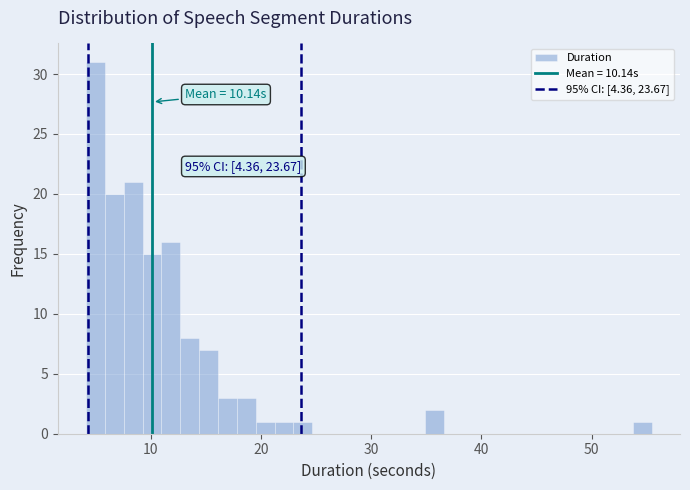

Around what value on the x-axis is the tallest bar? Give the approximate position of its centre, as read against the axis.

5